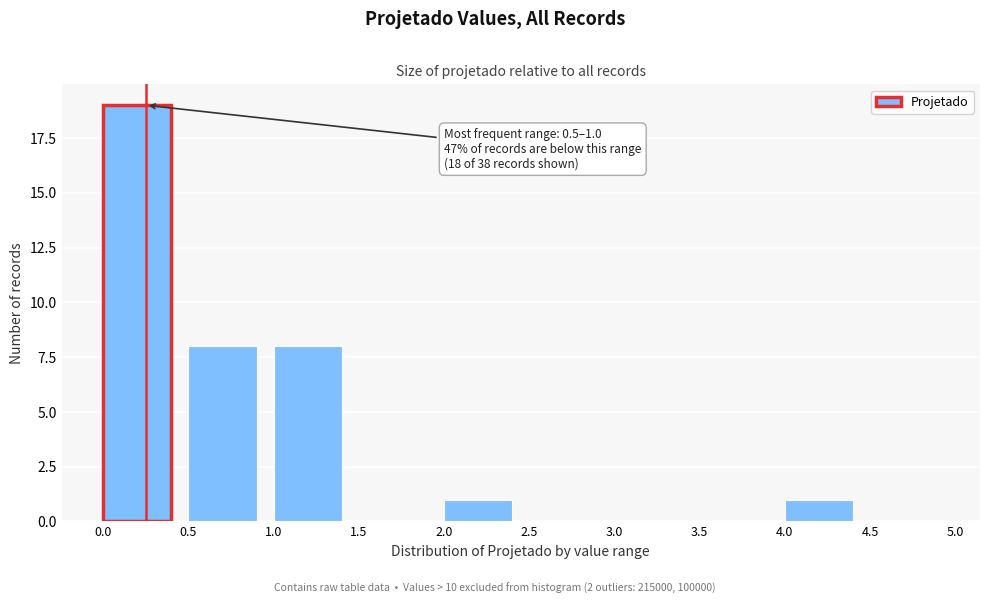

Which range on the x-axis has the tallest bar?

0.0 to 0.5